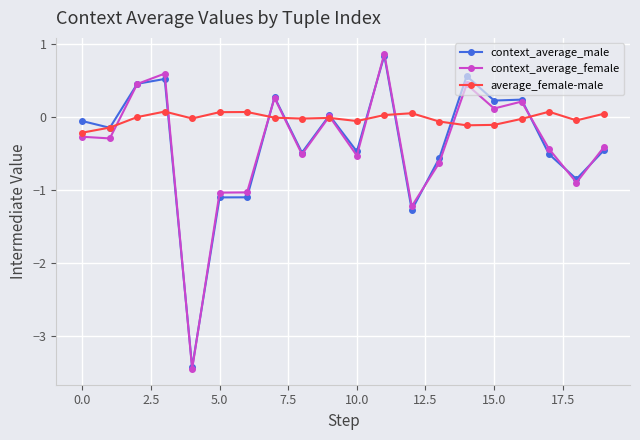

What is the sum of all context_average_female values?

-7.8